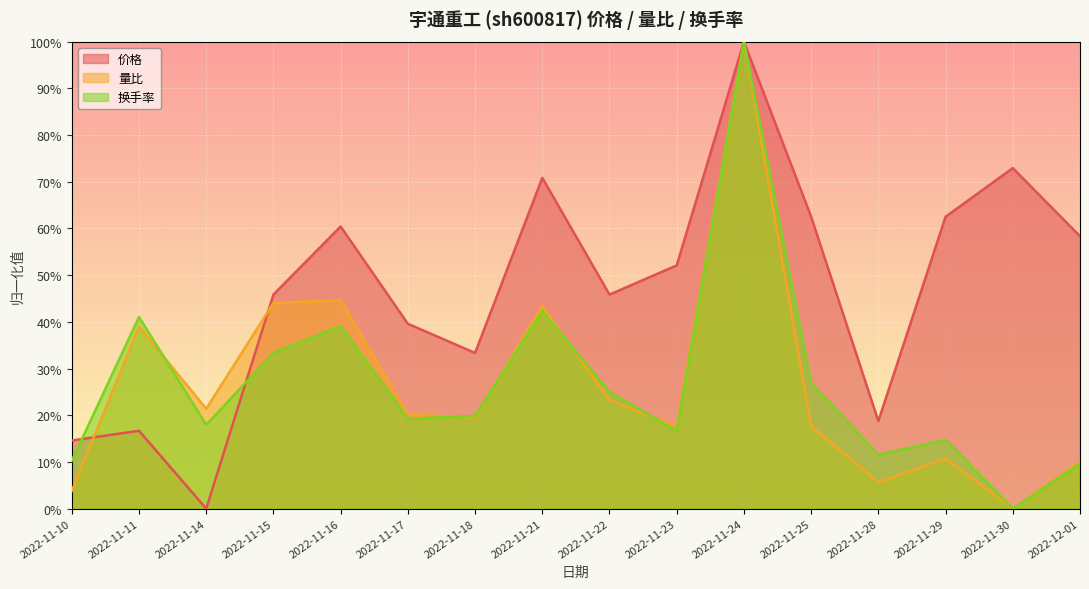

Which label corresponds to the smallest value in the chart?

2022-11-14